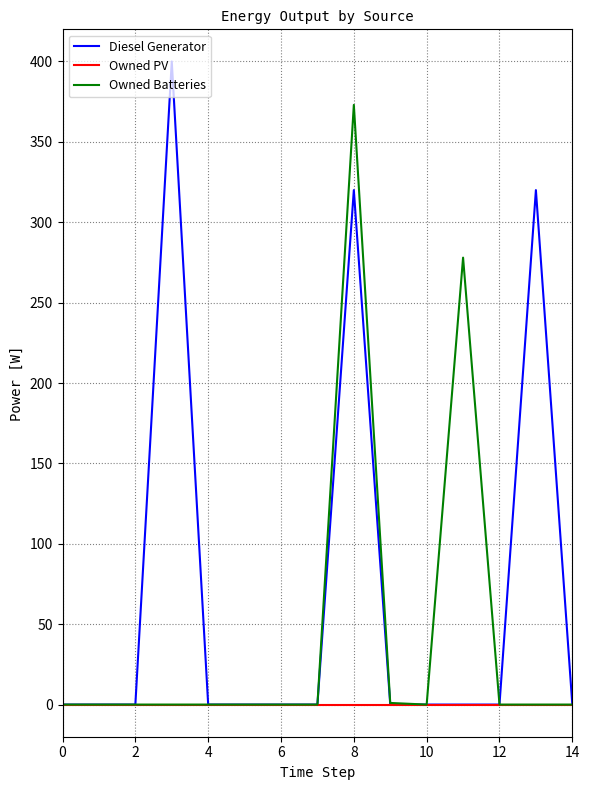

List the series in order of their peak value, lowest first.

Owned PV, Owned Batteries, Diesel Generator